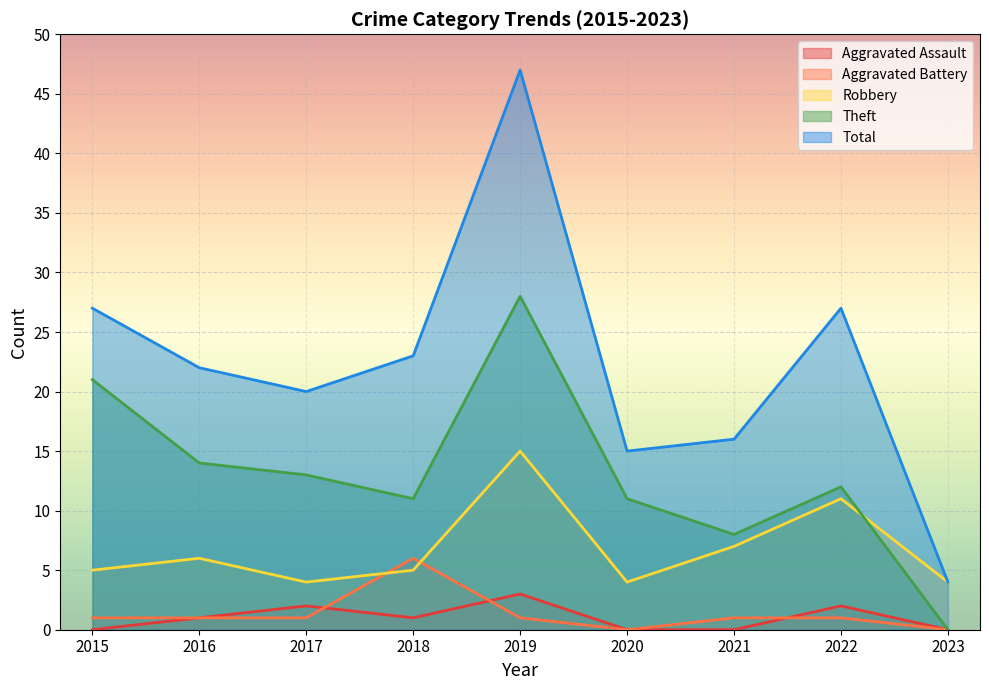

Reading right to left, extract all data points from this chart.

Aggravated Assault: 2023=0	2022=2	2021=0	2020=0	2019=3	2018=1	2017=2	2016=1	2015=0
Aggravated Battery: 2023=0	2022=1	2021=1	2020=0	2019=1	2018=6	2017=1	2016=1	2015=1
Robbery: 2023=4	2022=11	2021=7	2020=4	2019=15	2018=5	2017=4	2016=6	2015=5
Theft: 2023=0	2022=12	2021=8	2020=11	2019=28	2018=11	2017=13	2016=14	2015=21
Total: 2023=4	2022=27	2021=16	2020=15	2019=47	2018=23	2017=20	2016=22	2015=27